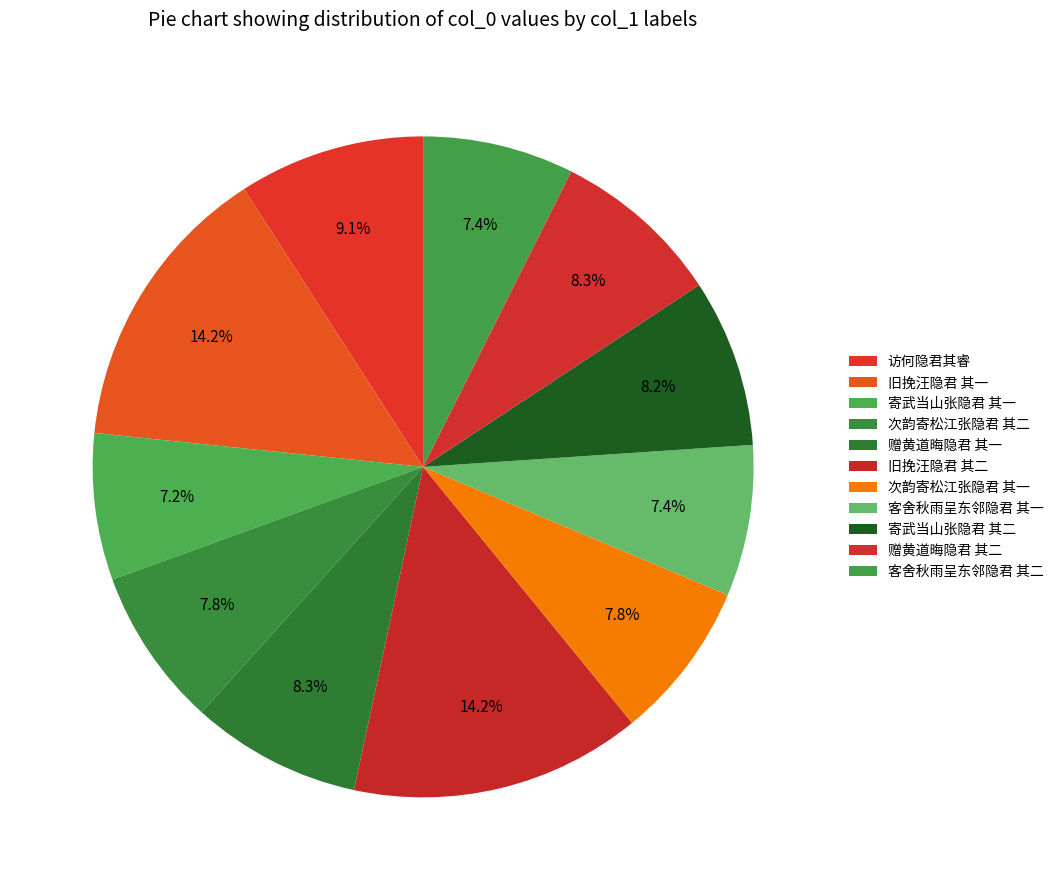

How much of the chart is everything except 赠黄道晦隐君 其一?

91.7%